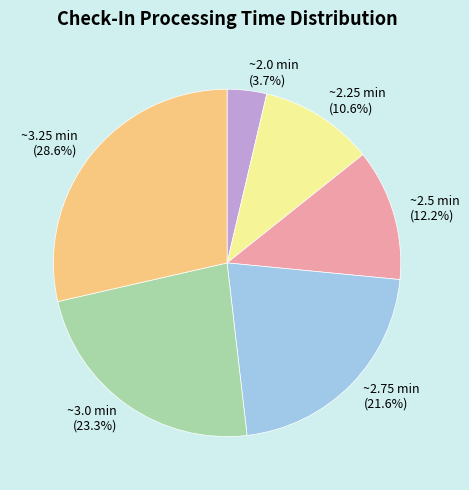

What is the smallest slice in the pie chart?

~2.0 min